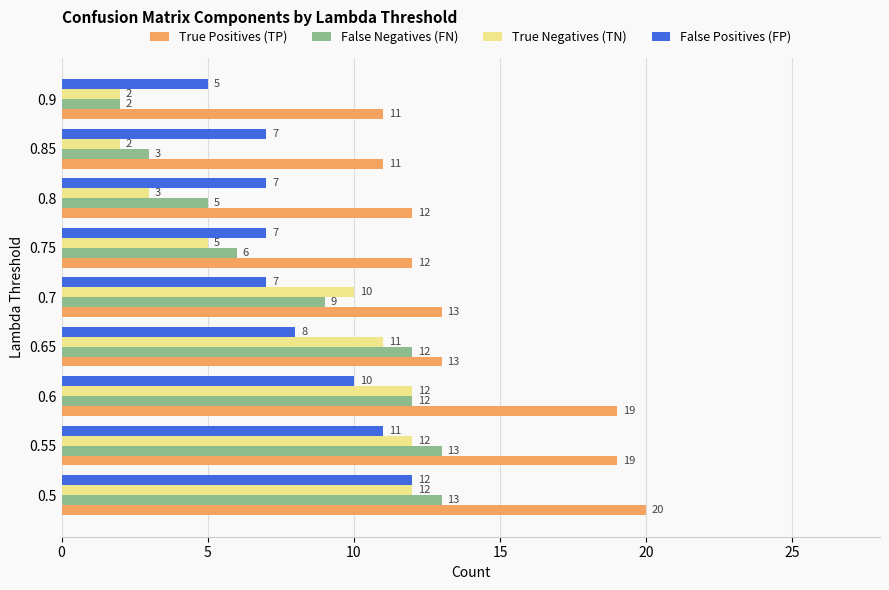

The True Negatives (TN) series shows 12 at 0.6. True or false?

True